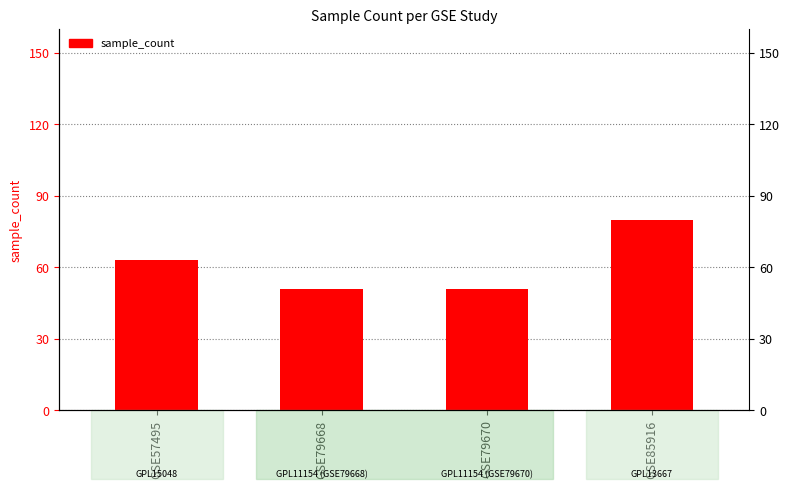

What is the sum of all values?

245